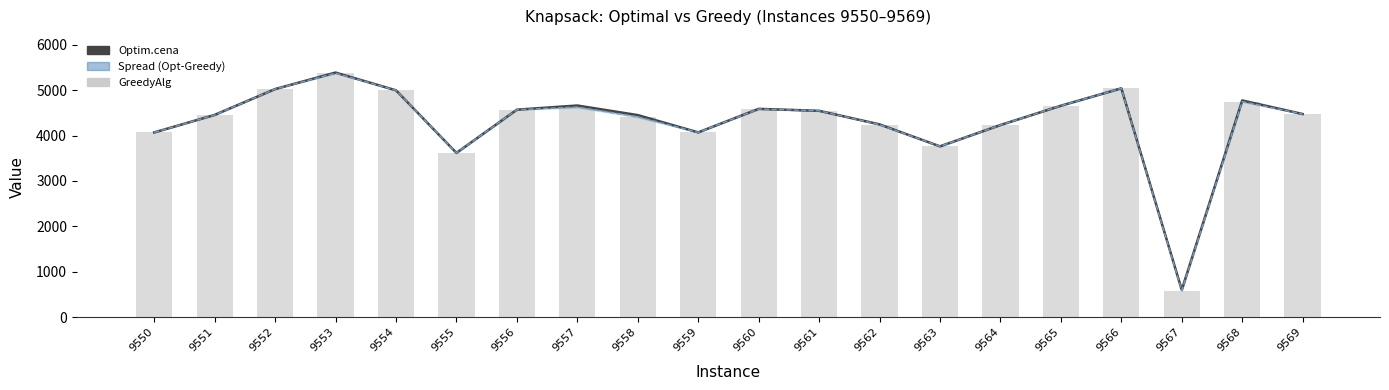

Which series has the widest spread of values?

GreedyAlg line